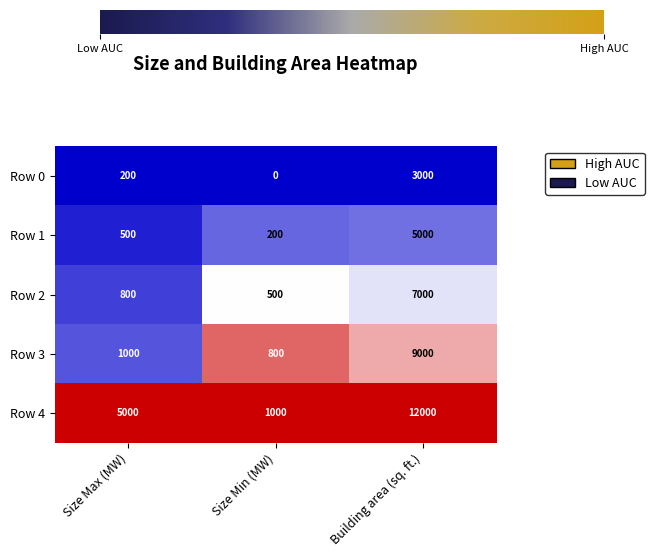

Rank the series at Building area (sq. ft.) from highest to lowest value.

Row 4, Row 3, Row 2, Row 1, Row 0